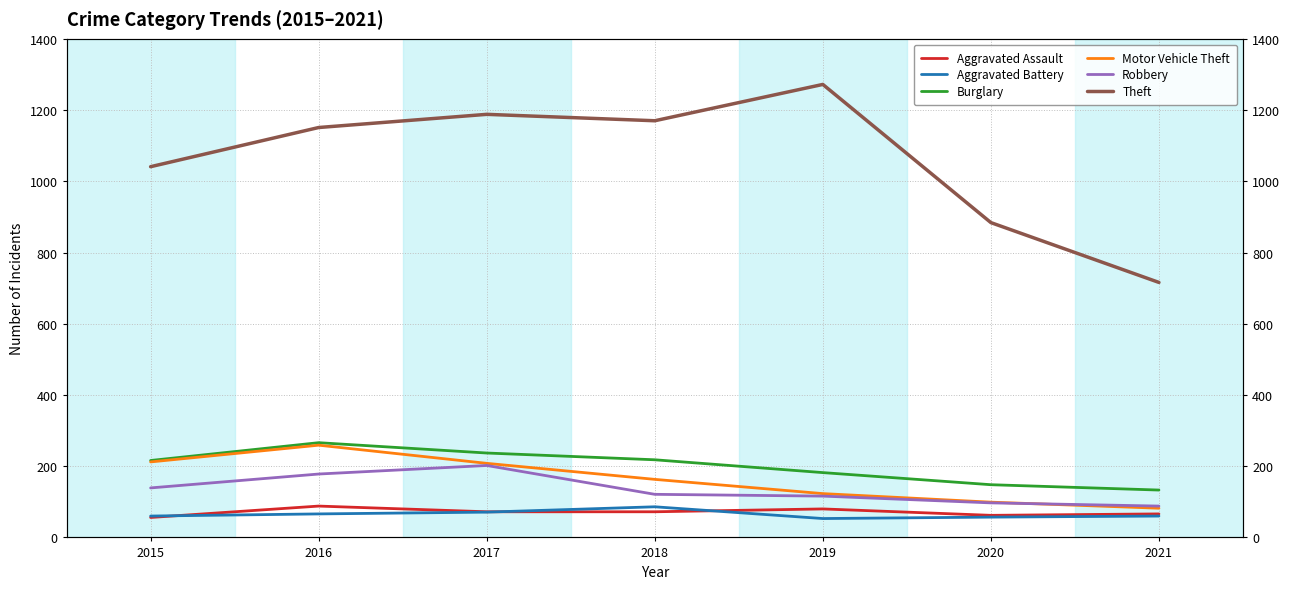

How many values in the Aggravated Assault series are below 72?

3